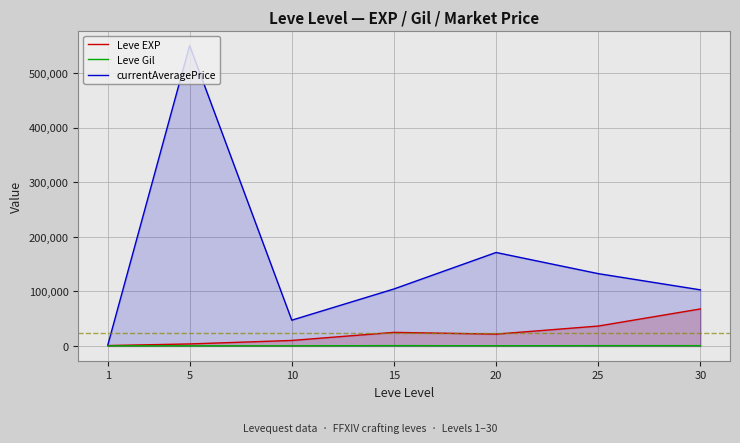

What is the value of the Leve Gil point at the 7th from the left?

463.0